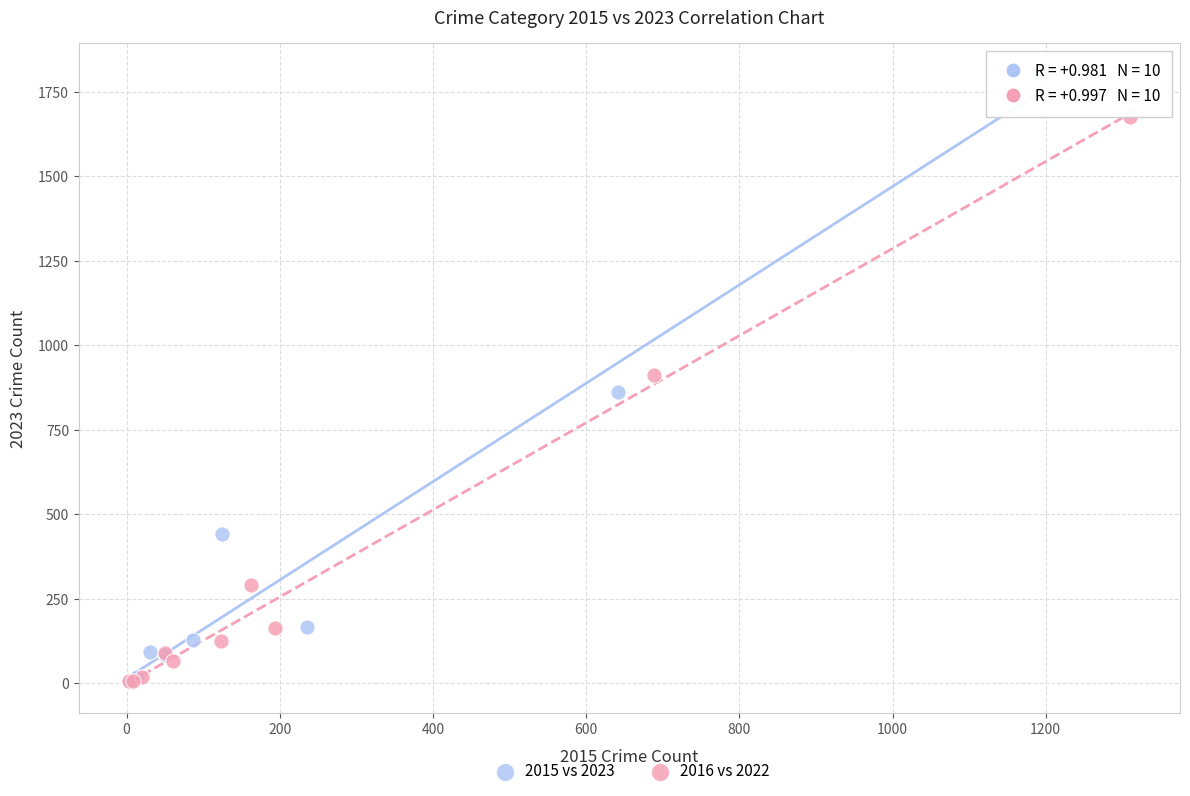

Which series has the widest spread of Y values?

2015 vs 2023